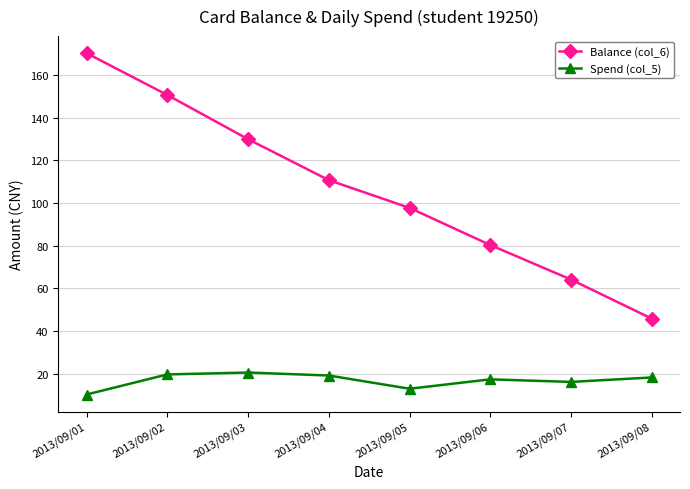

What is the total value across all series at 2013/09/03?

150.6